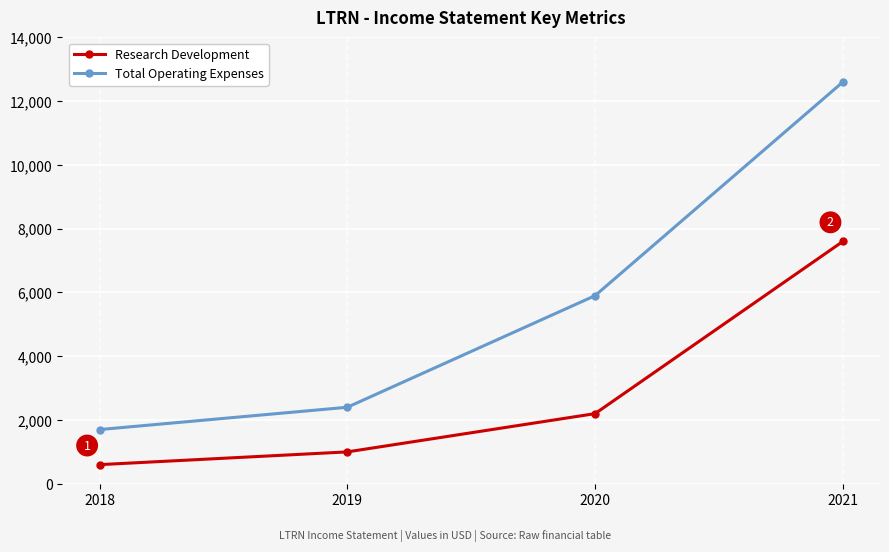

True or false: Total Operating Expenses and Research Development cross at least once.

False